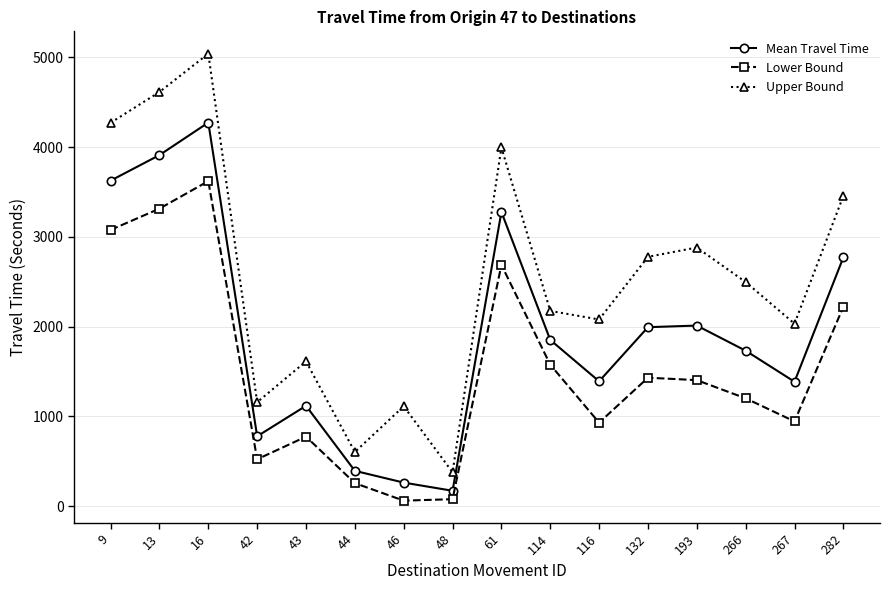

How many interior local valleys does the Lower Bound series have?

4